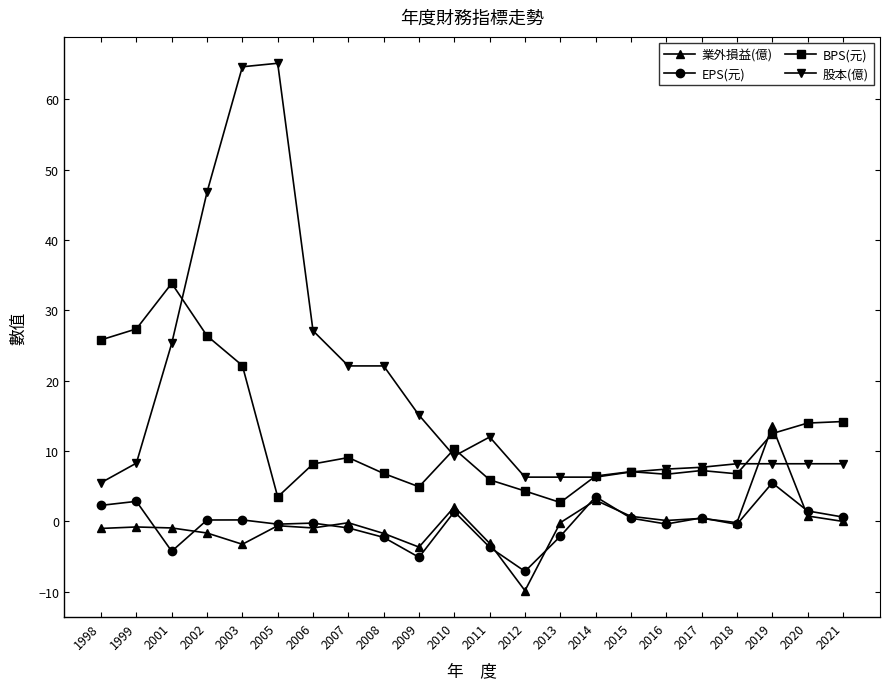

What are all the series names shown in the legend?

業外損益(億), EPS(元), BPS(元), 股本(億)